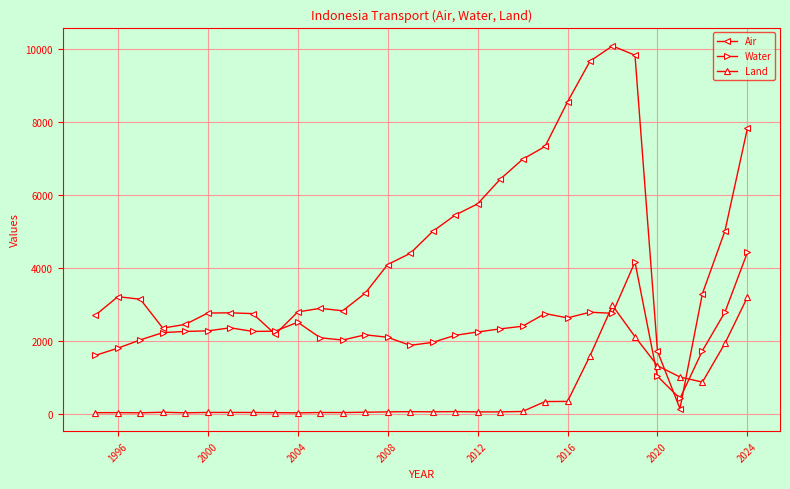

After their last crossing, which series has the higher values: Land or Air?

Air